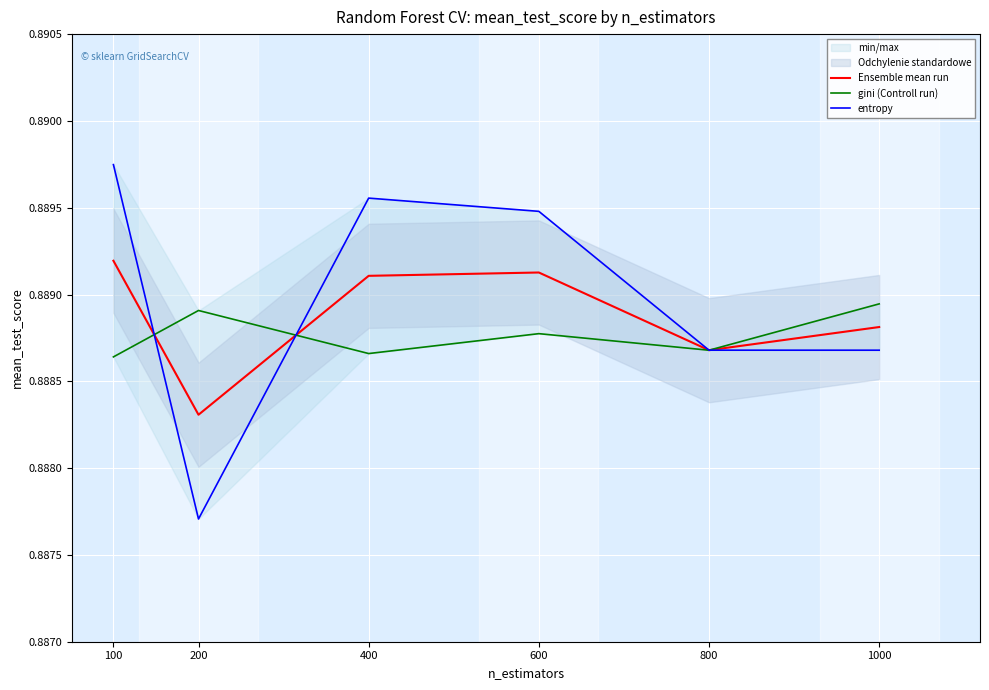

Between which two adjacent categories do gini (Controll run) and Ensemble mean run first intersect?

100 and 200